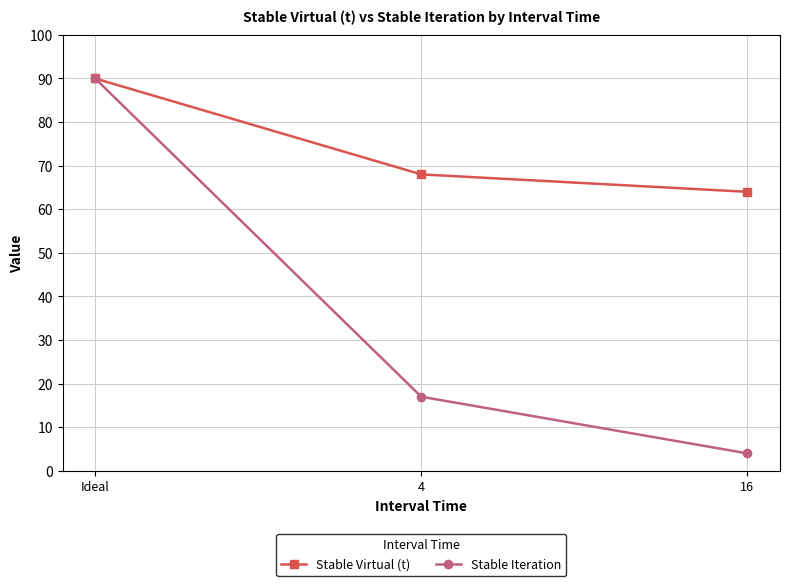

Which category has the highest value in the Stable Virtual (t) series?

Ideal